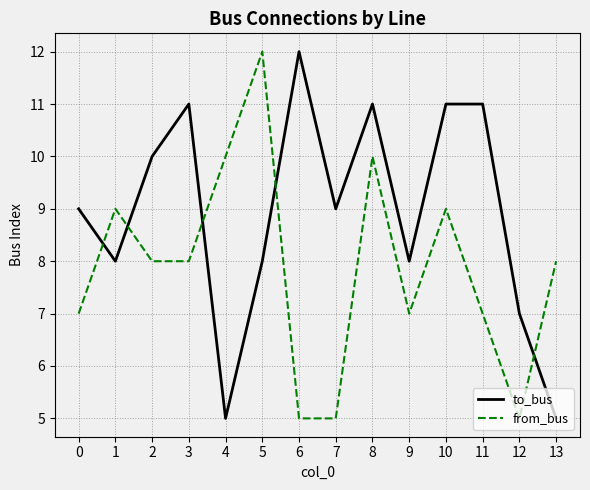

In from_bus, how many points are higher than both neighbors (excluding endpoints)?

4